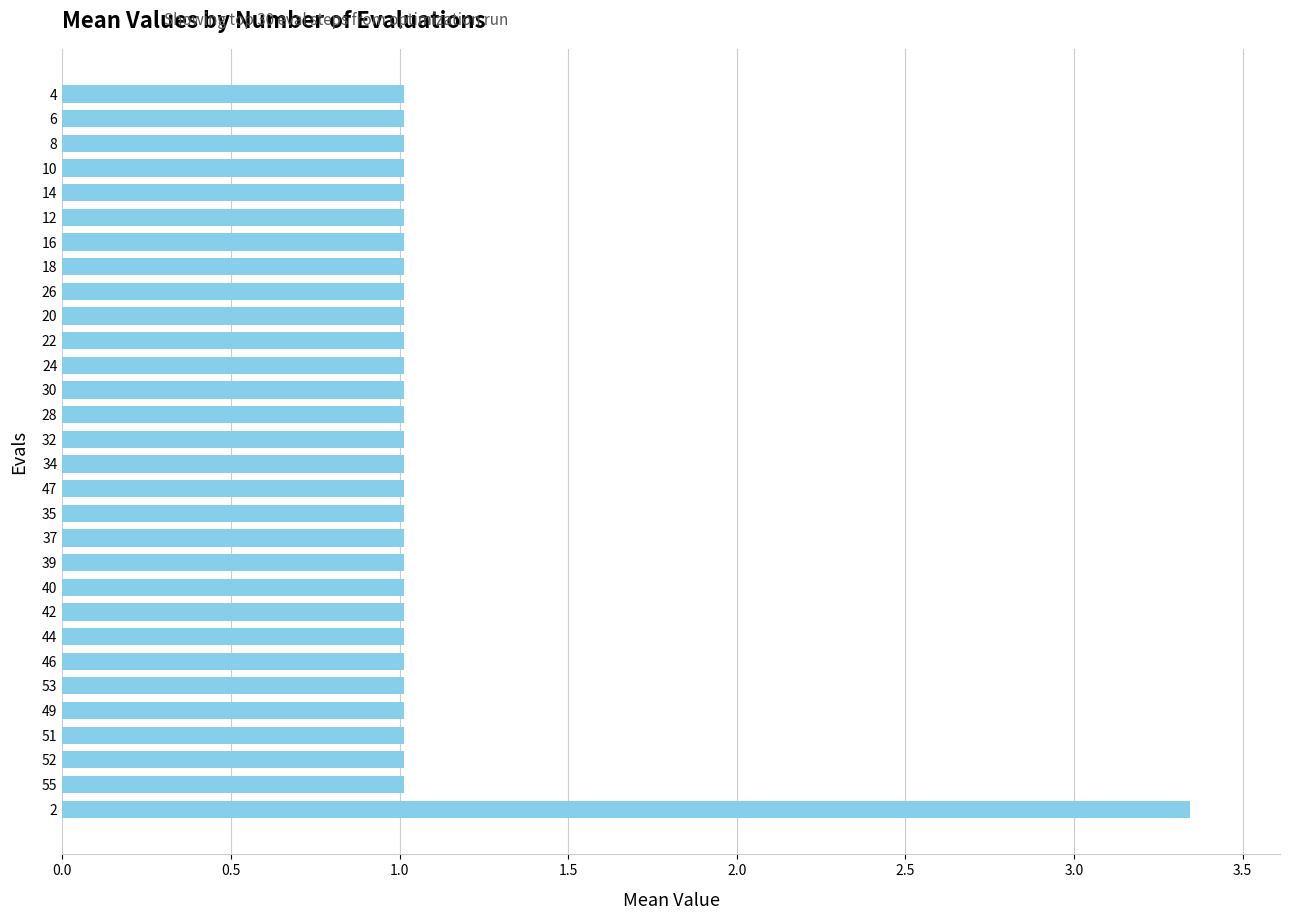

What is the difference between the maximum and second lowest values?

2.3